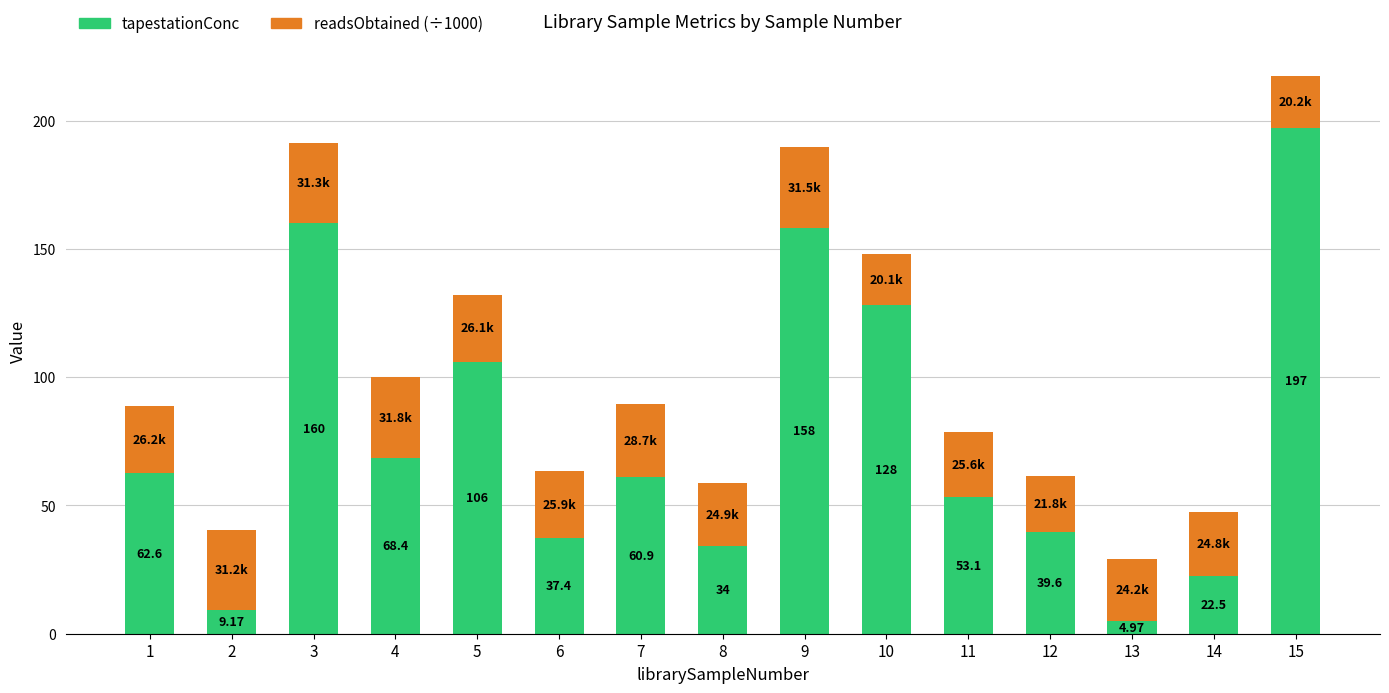

Does the chart contain stacked bars?

Yes